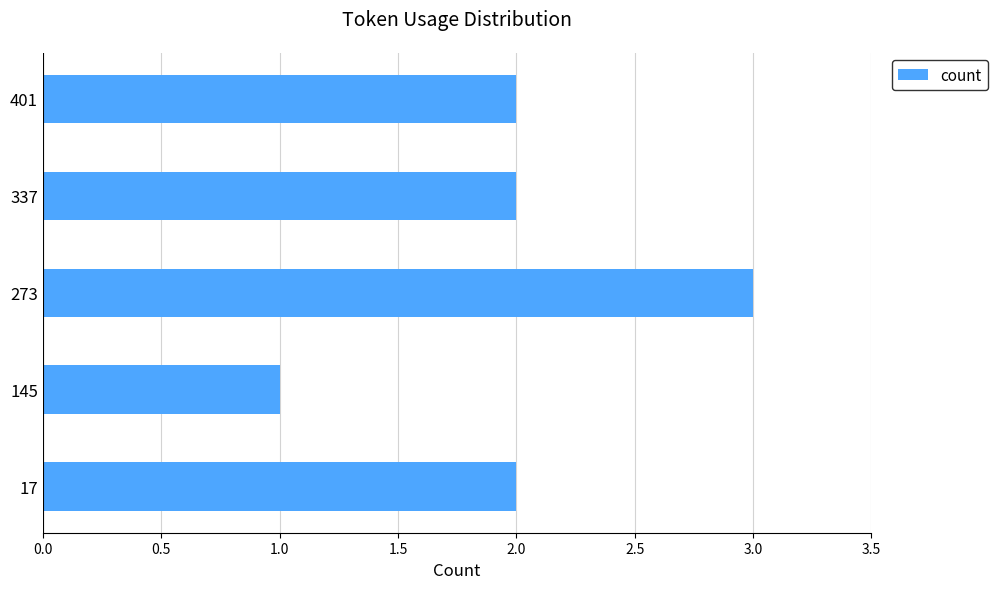

Which has a higher value, 273 or 17?

273